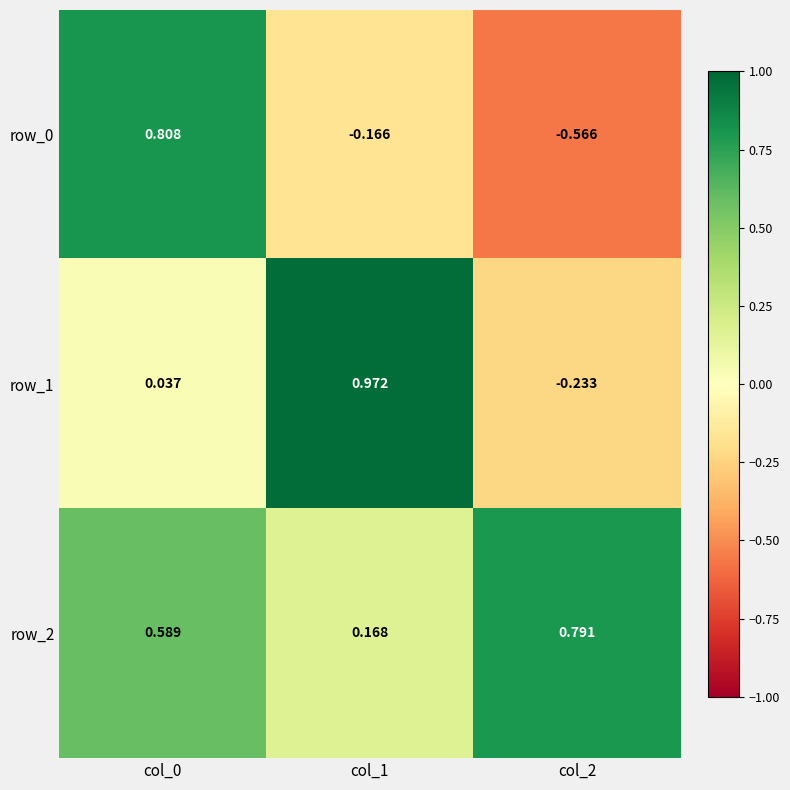

Is the value of row_1 at col_0 greater than the value of row_0 at col_1?

Yes